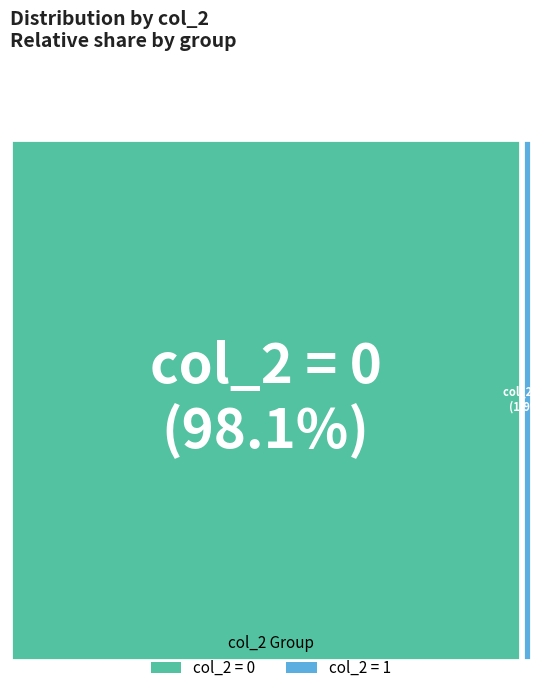

Rank the categories by value from highest to lowest.

col_2=0, col_2=1